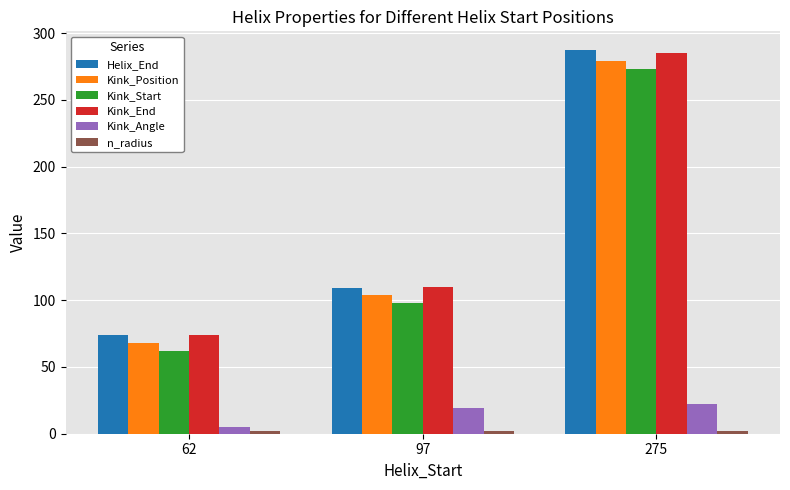

Which category has the lowest value in the Kink_End series?

62